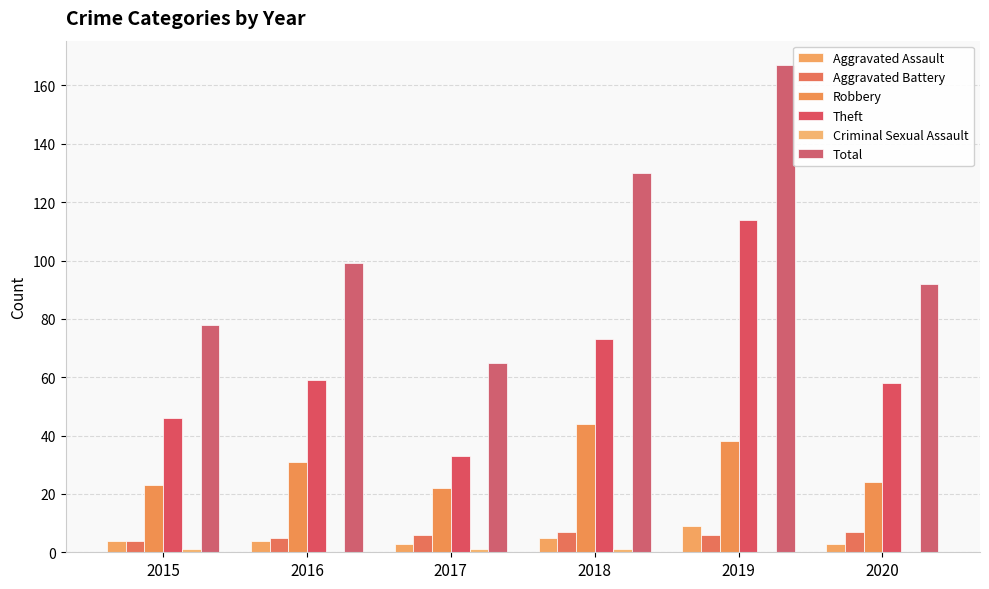

Count the number of data series in this chart.

6